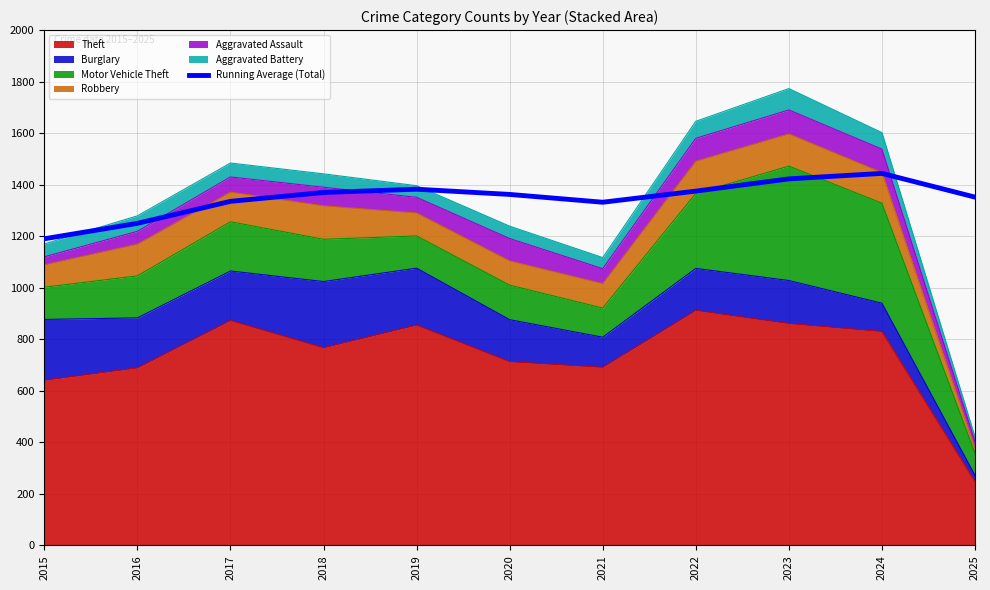

The chart shows a value of 1250.0 at 2016. True or false?

True